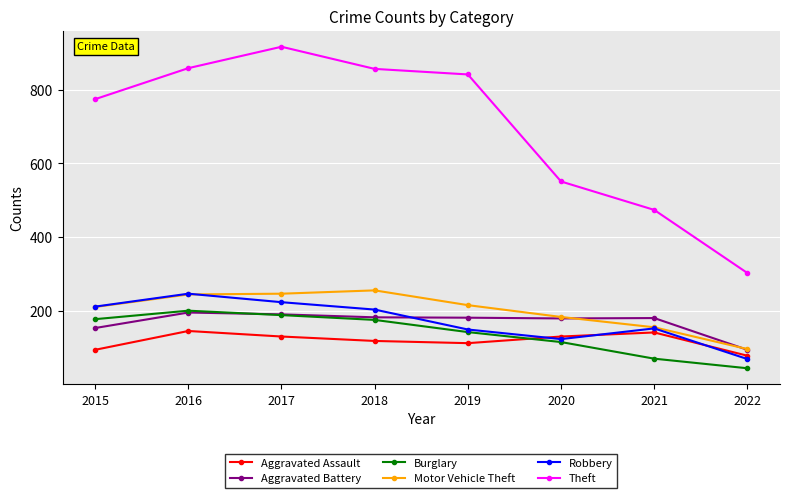

After their last crossing, which series has the higher values: Robbery or Aggravated Assault?

Aggravated Assault